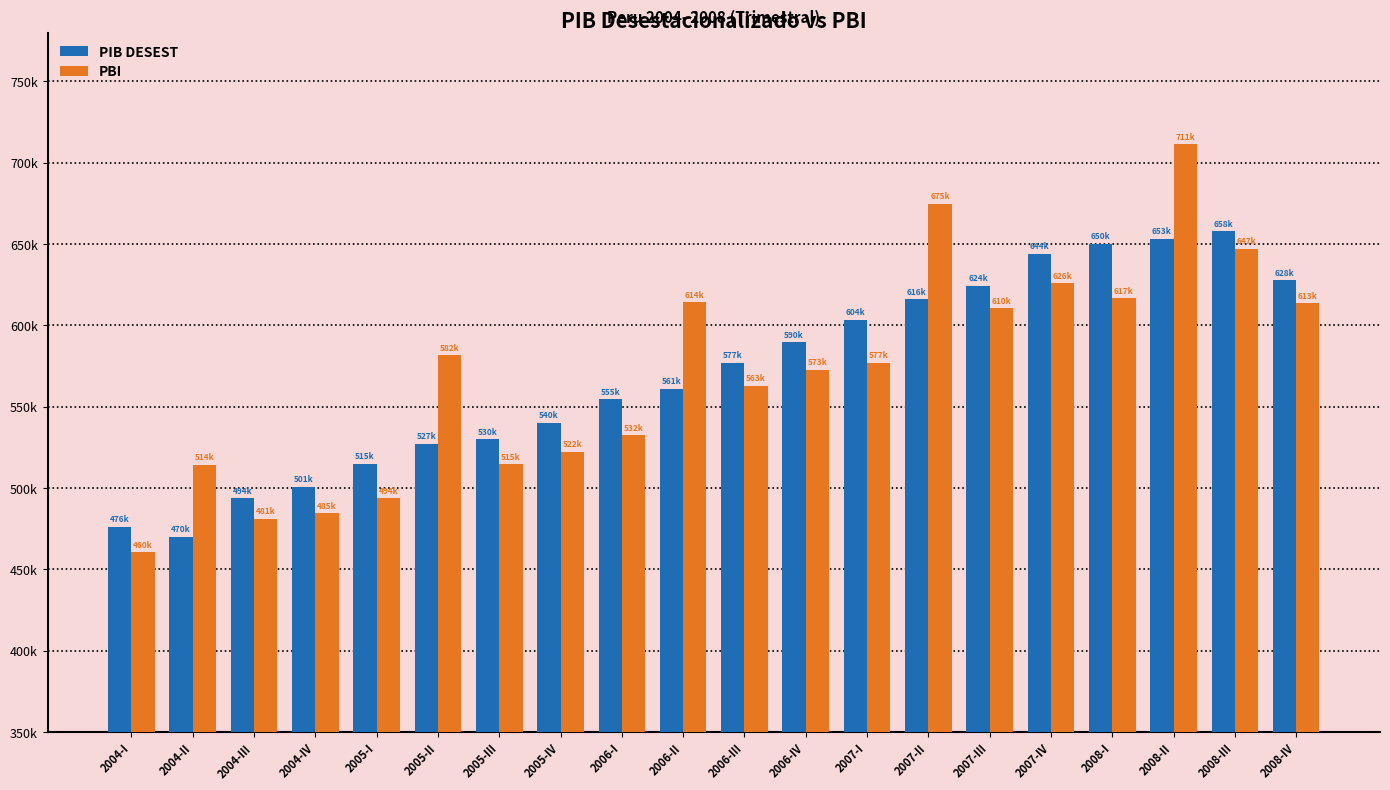

Where is PIB DESEST nearest to the value 563840?

2006-II